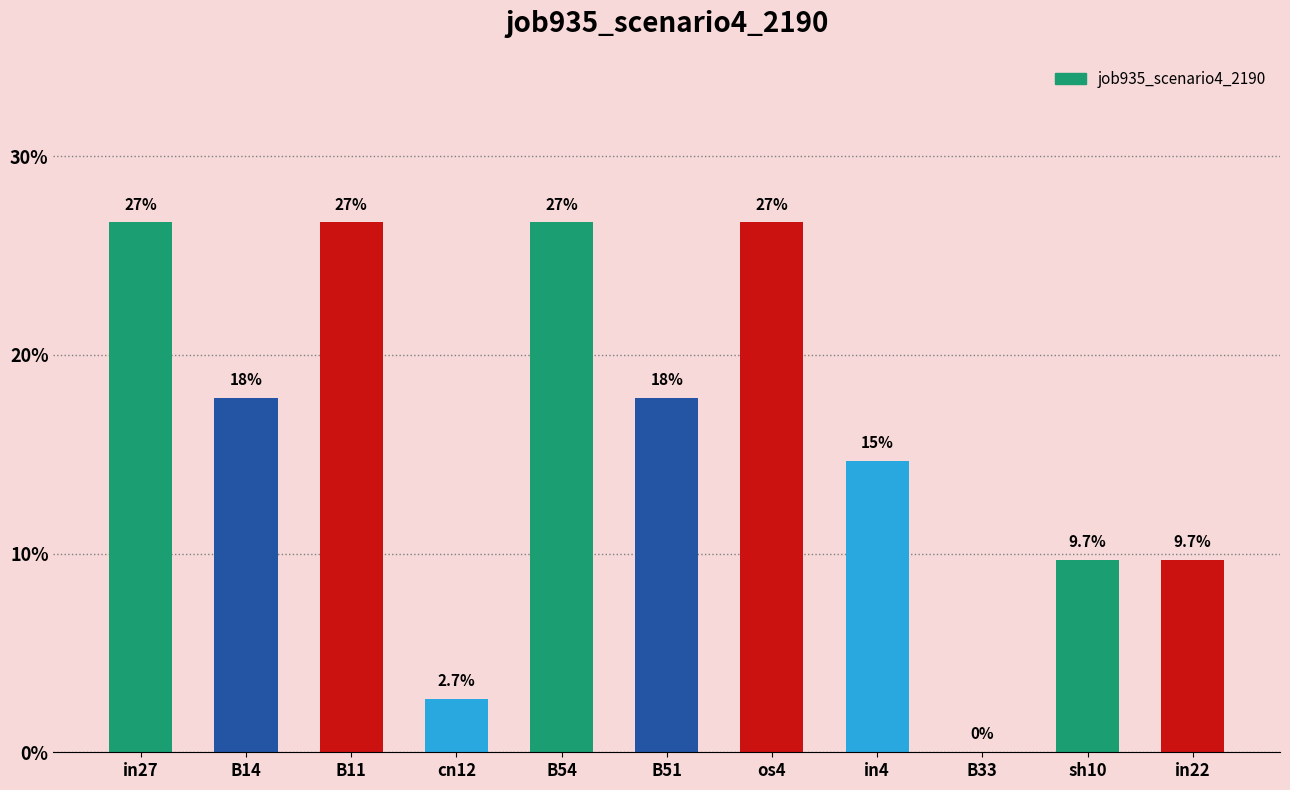

Are the bars horizontal?

No